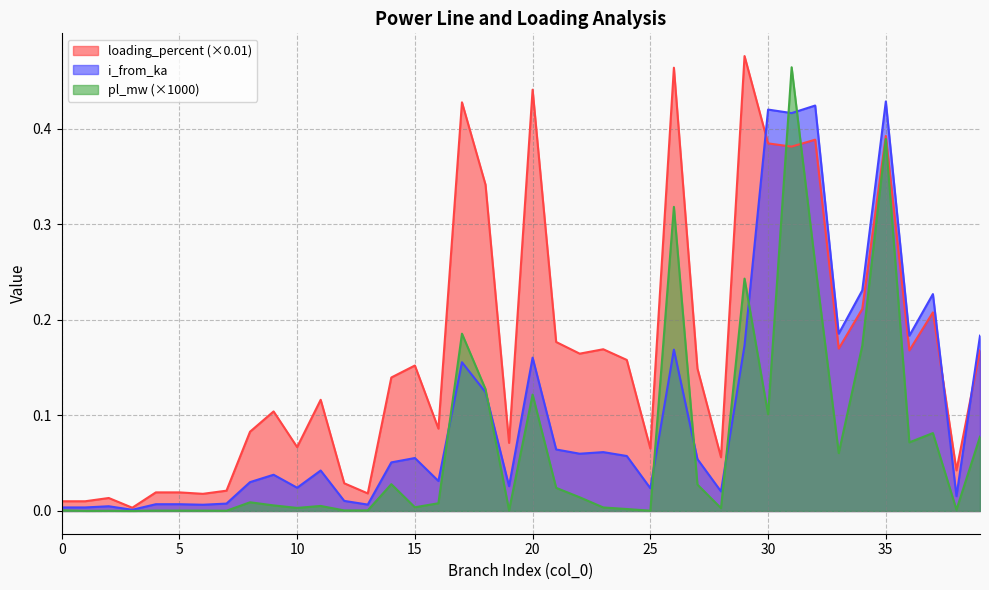

What is the greatest value displayed?

0.5